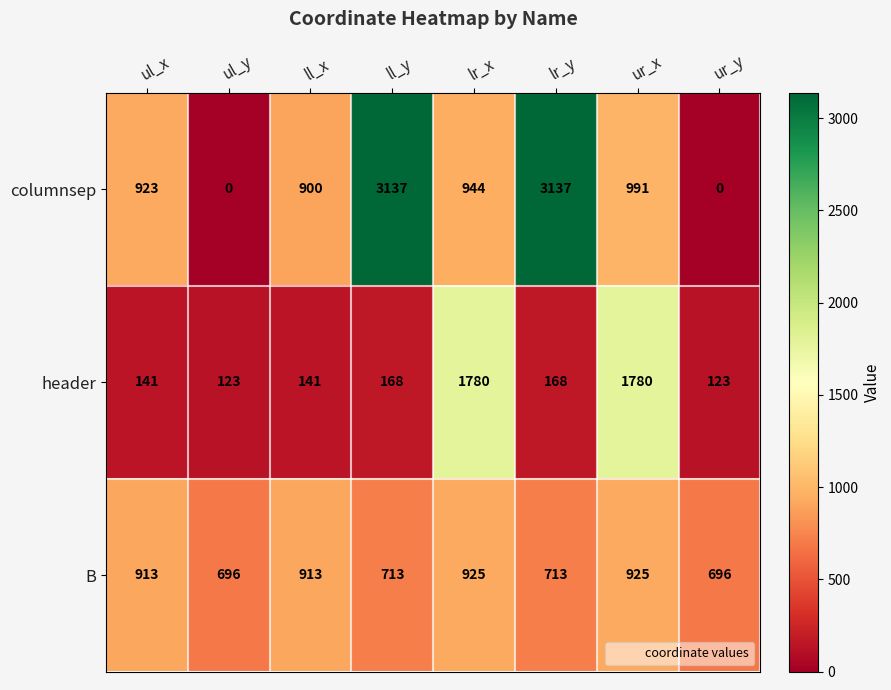

Where is columnsep nearest to the value 1568?

ur_x